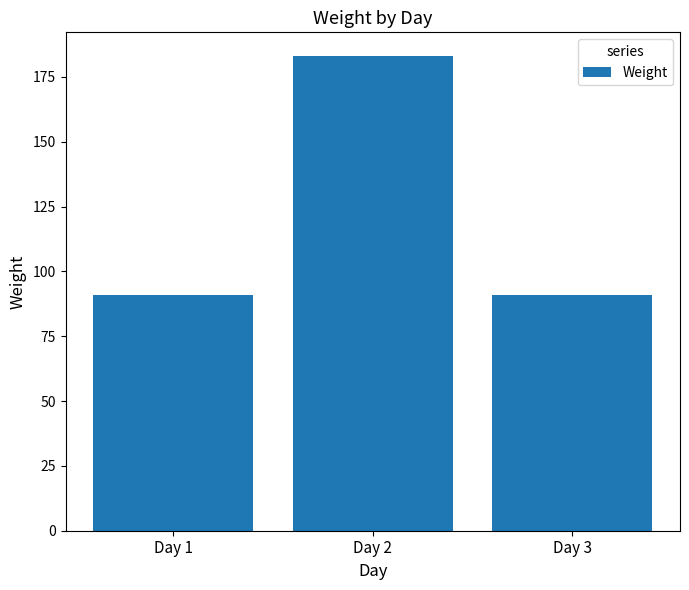

The value at Day 1 is 33. True or false?

False